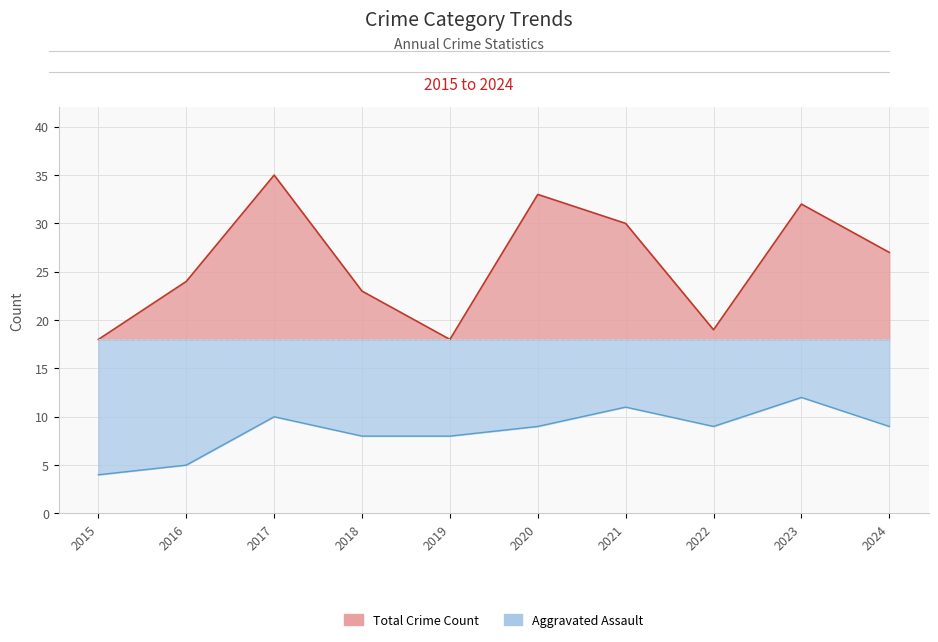

What is the value of the Aggravated Assault point at the 3rd from the left?

10